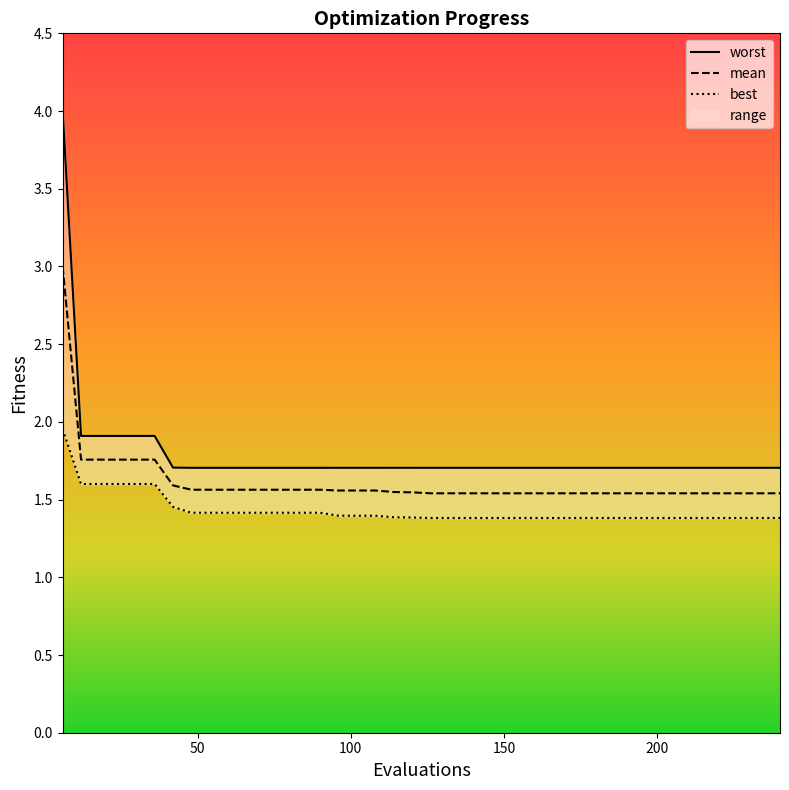

Does the chart display data point markers on the line(s)?

No